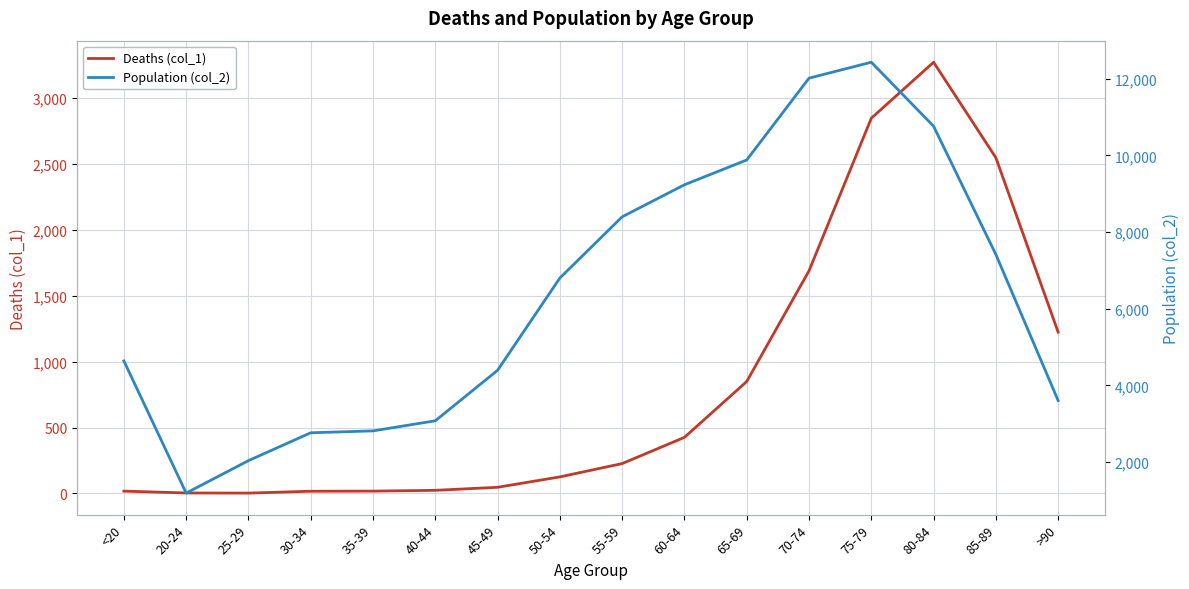

At 35-39, list the series in order from largest to smallest.

Population (col_2), Deaths (col_1)